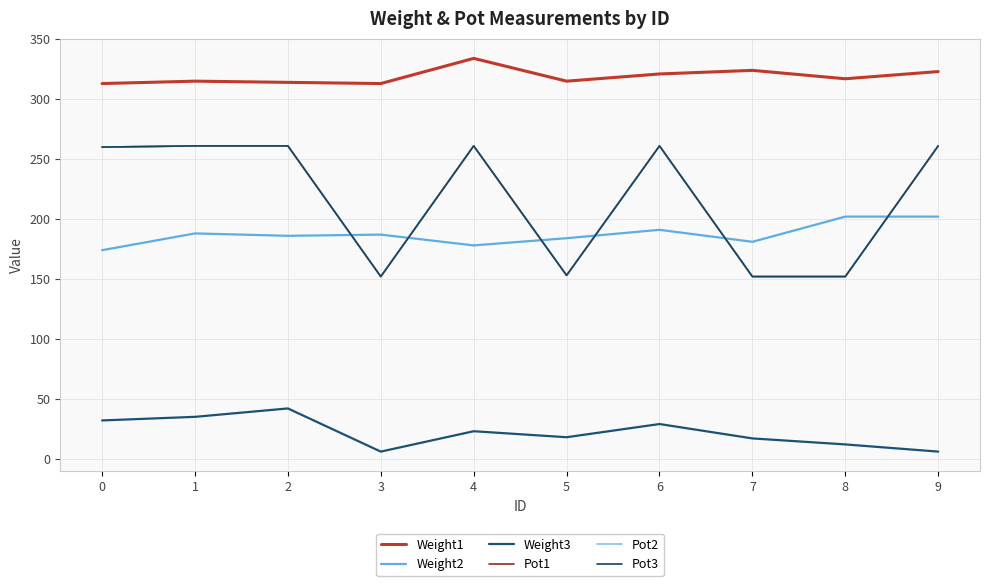

Does the chart display data point markers on the line(s)?

No